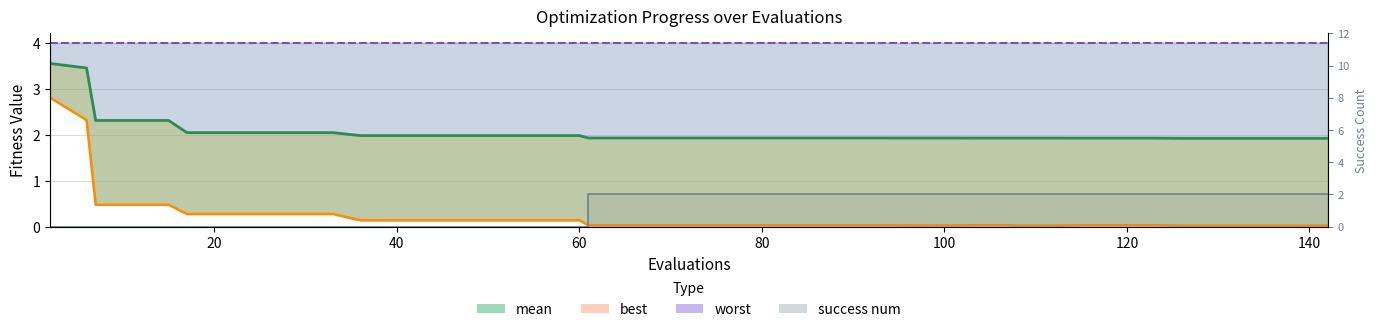

The success_num series shows 1.4 at 40. True or false?

False